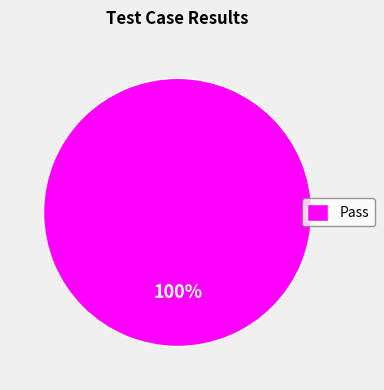

Which category accounts for the majority?

Pass